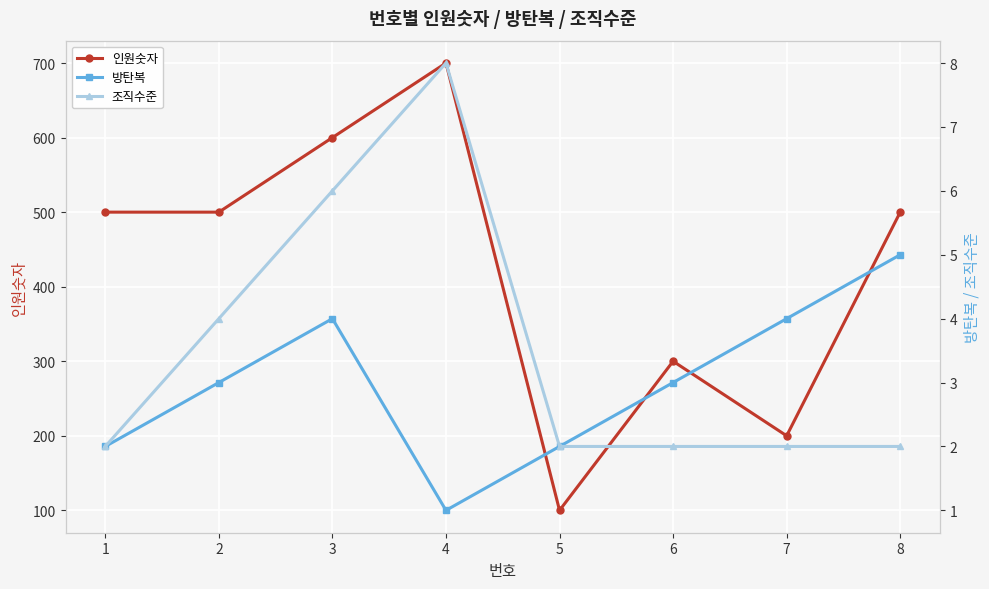

Which category has the lowest value in the 방탄복 series?

4